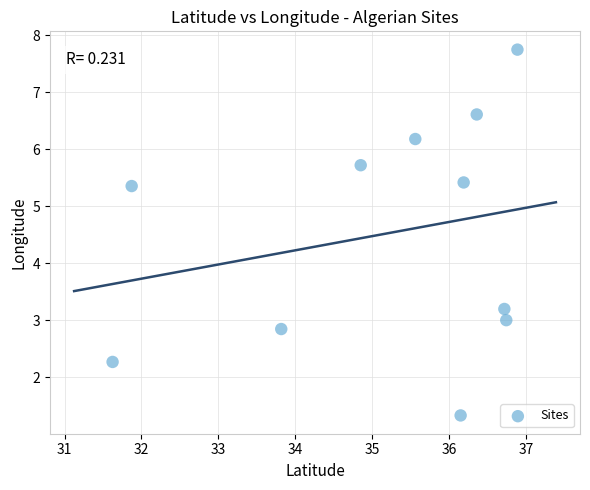

What Y value in the scatter plot is closest to 4?

3.2